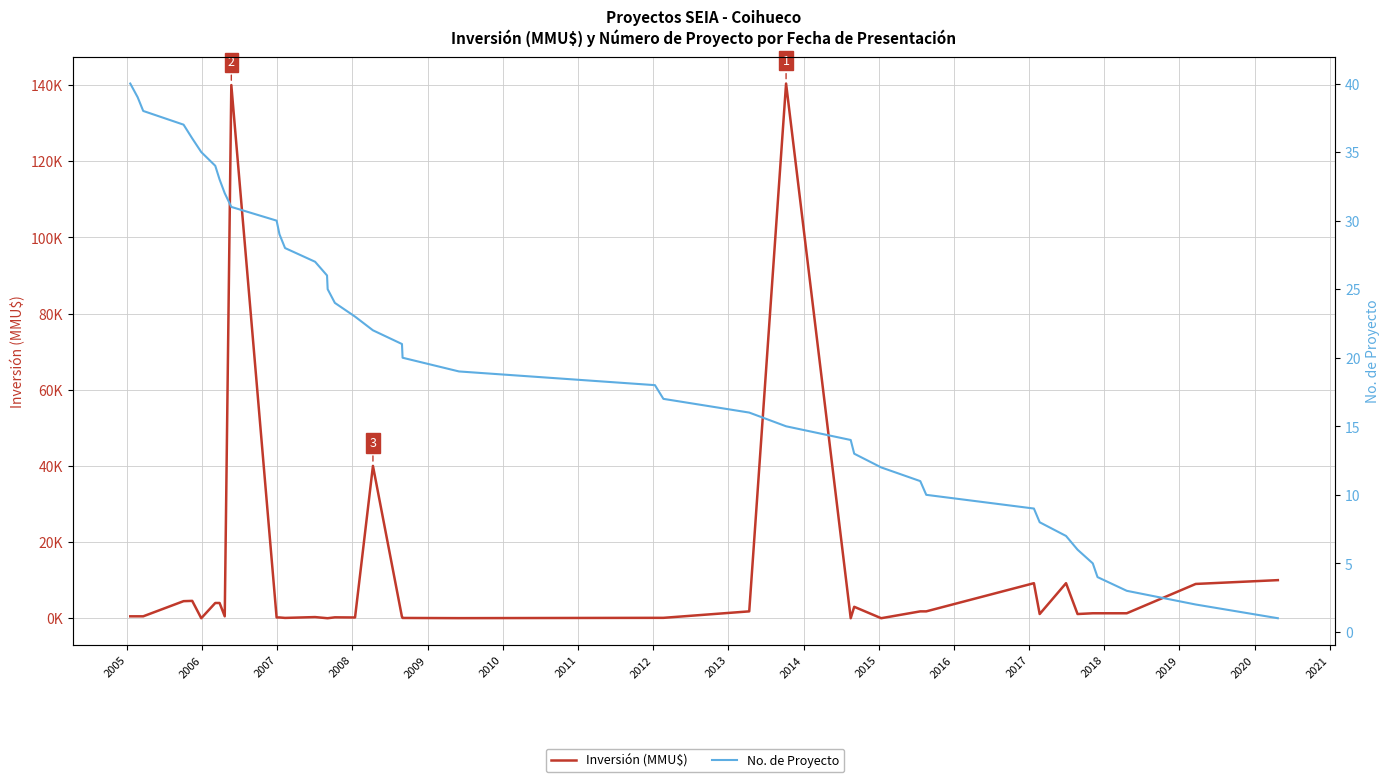

Is the value of Inversión (MMU$) at 34 greater than the value of No. de Proyecto at 39?

Yes